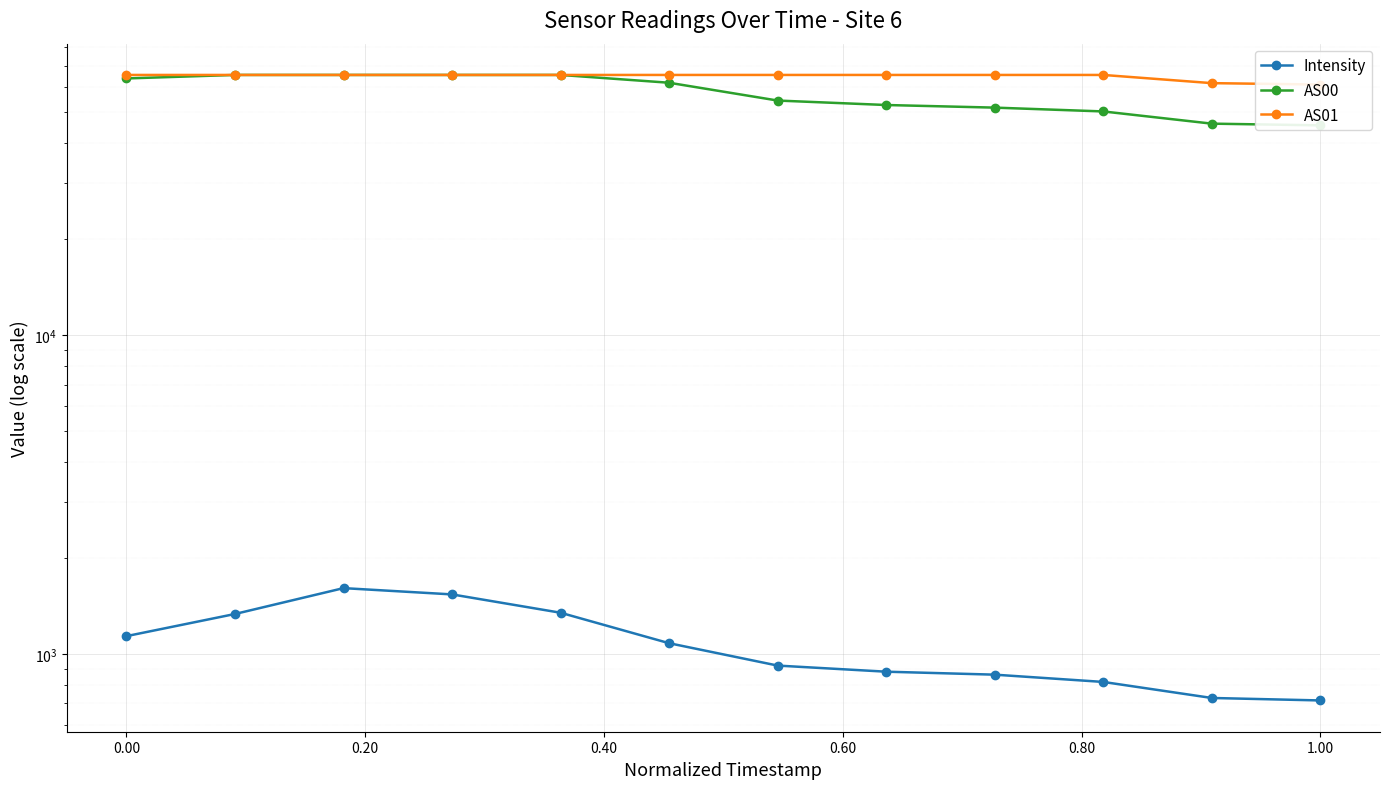

Reading left to right, list all the values displayed in this chart.

Intensity: 1138.0	1335.3	1609.6	1538.2	1347.4	1081.3	919.9	880.2	861.5	817.4	728.0	715.1
AS00: 63898.0	65535.0	65535.0	65535.0	65535.0	61942.0	54468.0	52741.0	51757.0	50349.0	46099.0	45534.0
AS01: 65535.0	65535.0	65535.0	65535.0	65535.0	65535.0	65535.0	65535.0	65535.0	65535.0	61769.0	61134.0